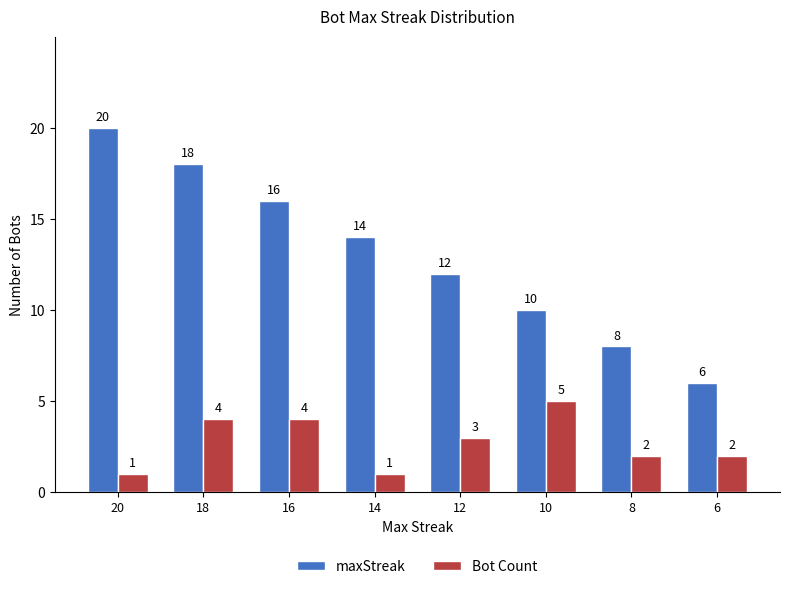

What is the sum of all Bot Count values?

22